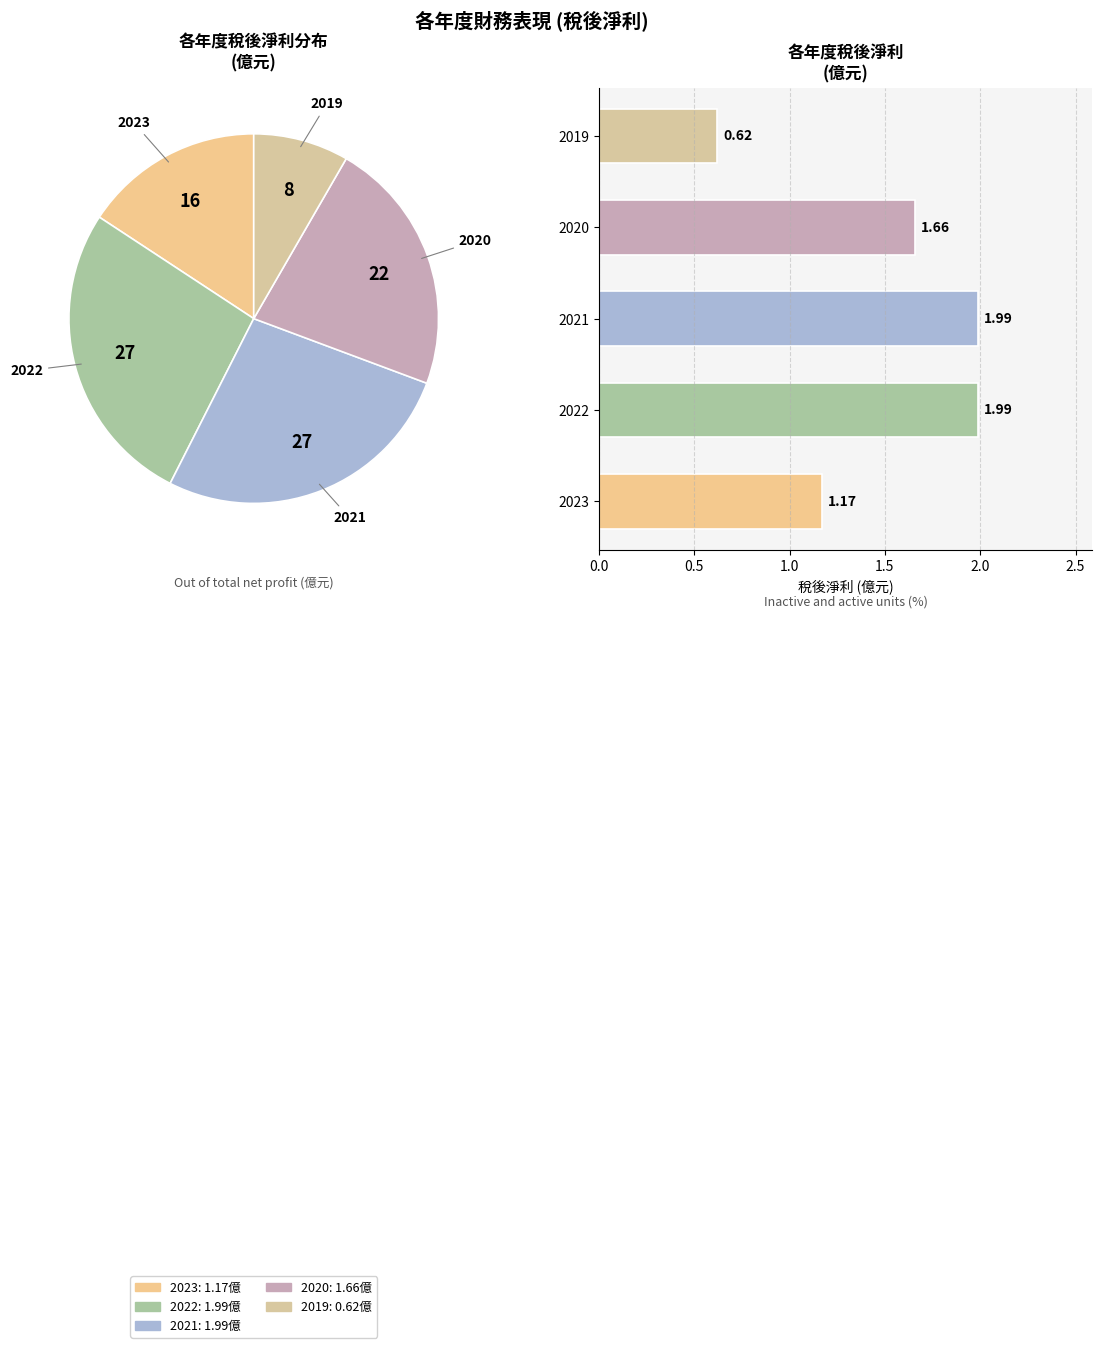

To the nearest percent, what is the combined percentage of 2019 and 2023?

24%